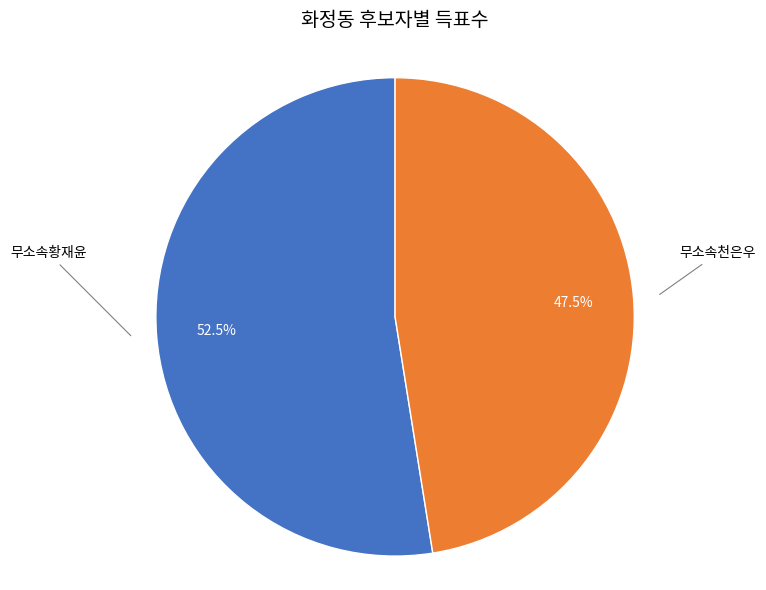

Is there any slice that represents more than half of the pie?

Yes